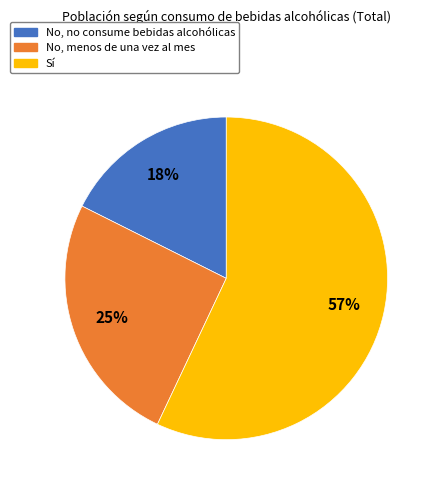

What percentage is the No, no consume bebidas alcohólicas slice, to the nearest percent?

18%